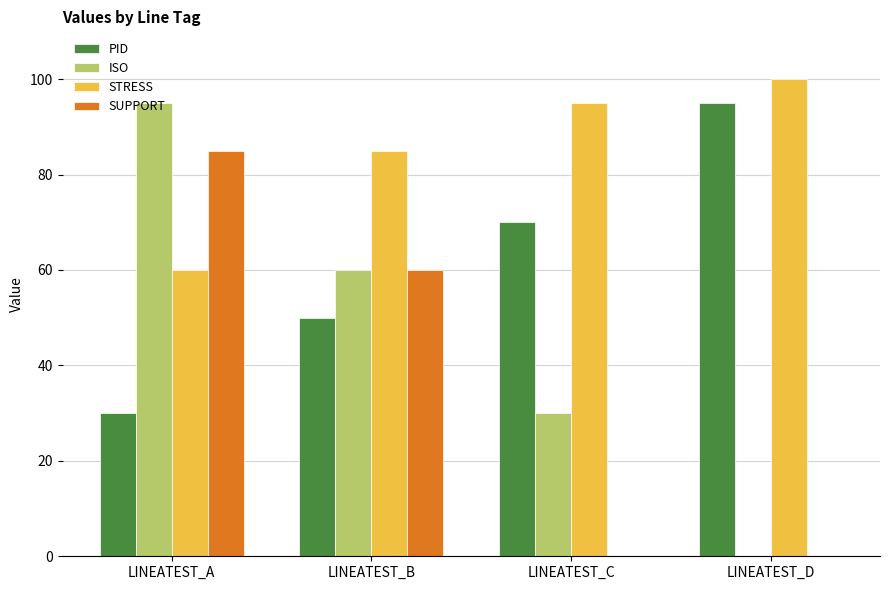

Where is STRESS nearest to the value 80?

LINEATEST_B